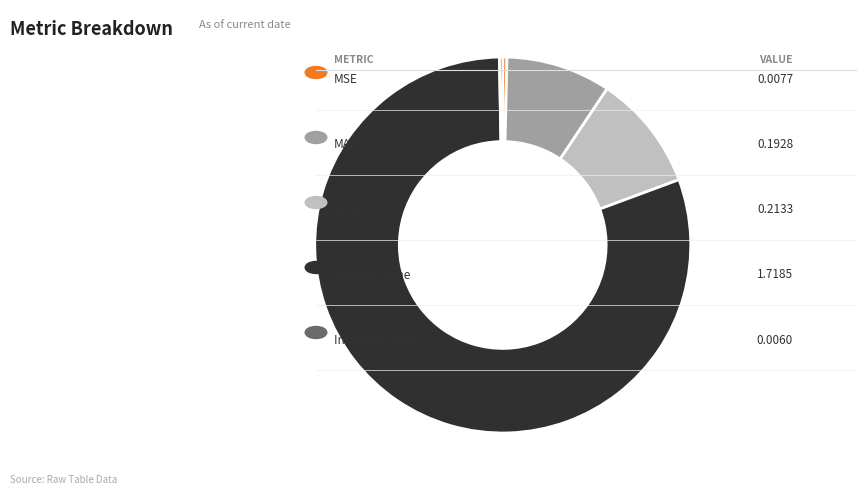

How many slices are in this pie chart?

5